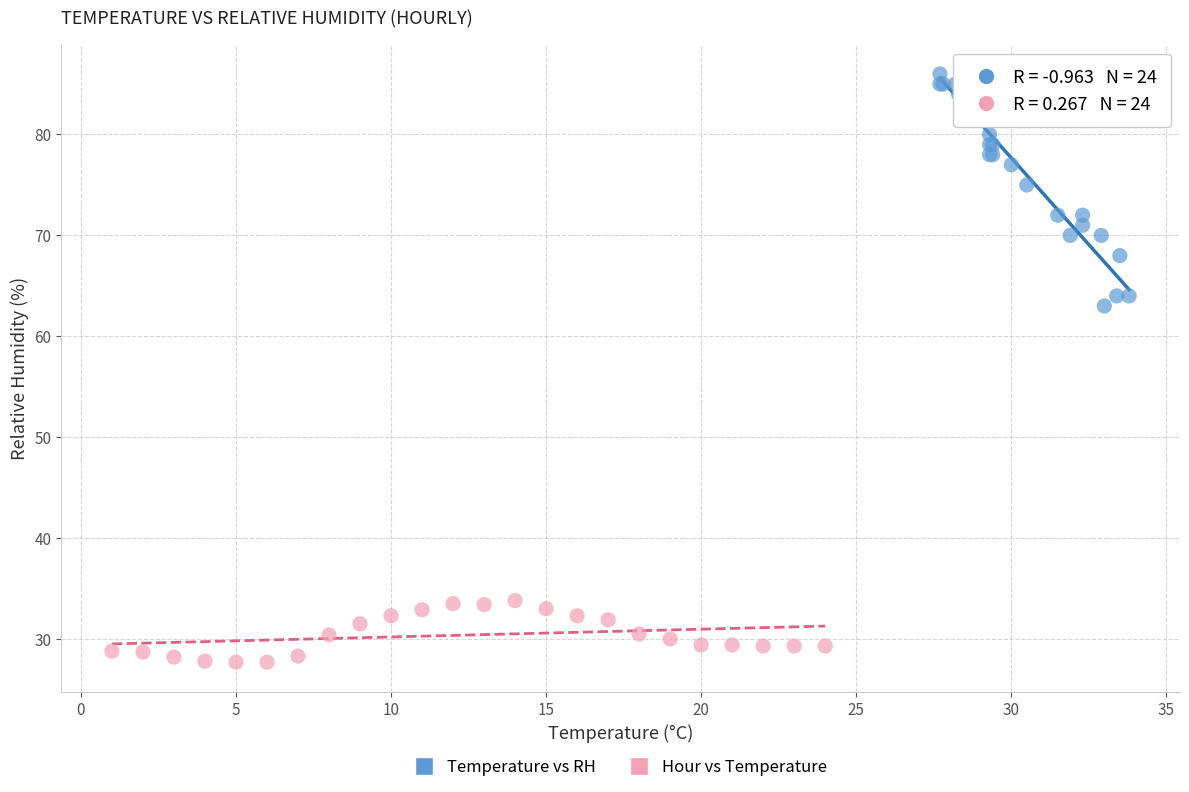

Which series has the widest spread of Y values?

Temperature vs RH